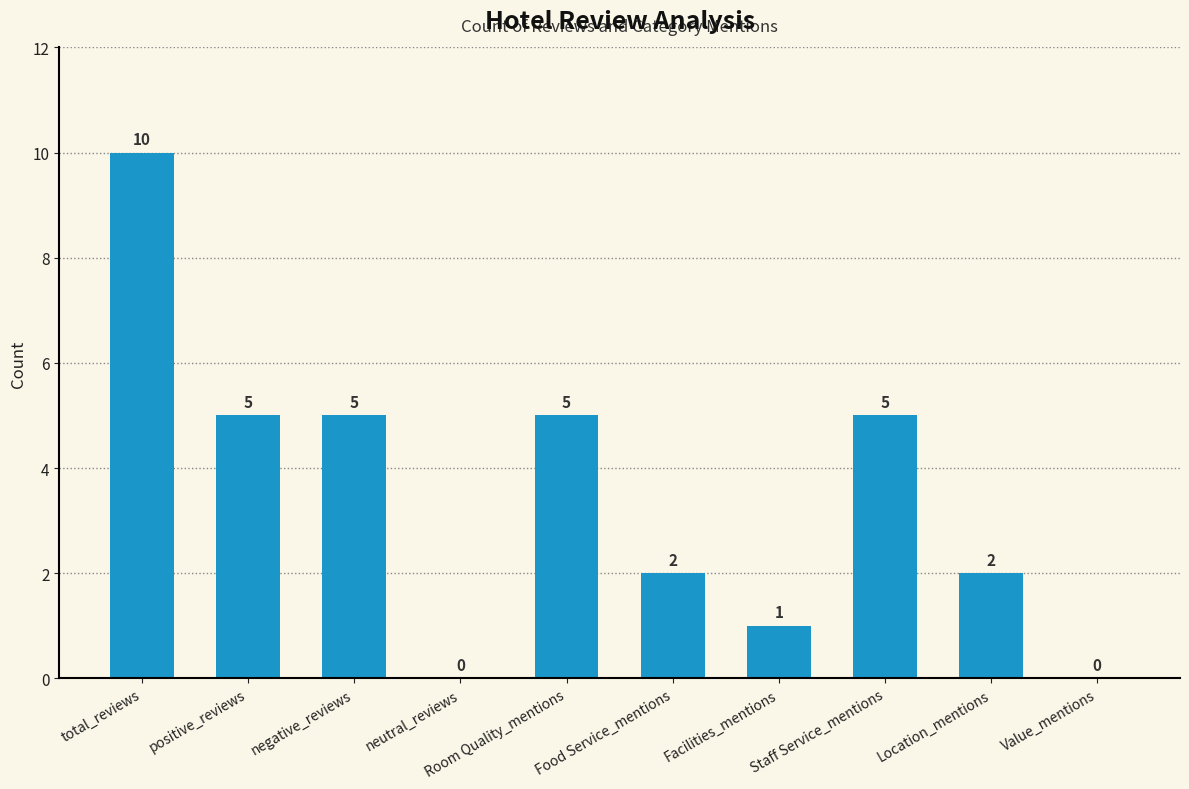

The chart shows a value of 9 at positive_reviews. True or false?

False